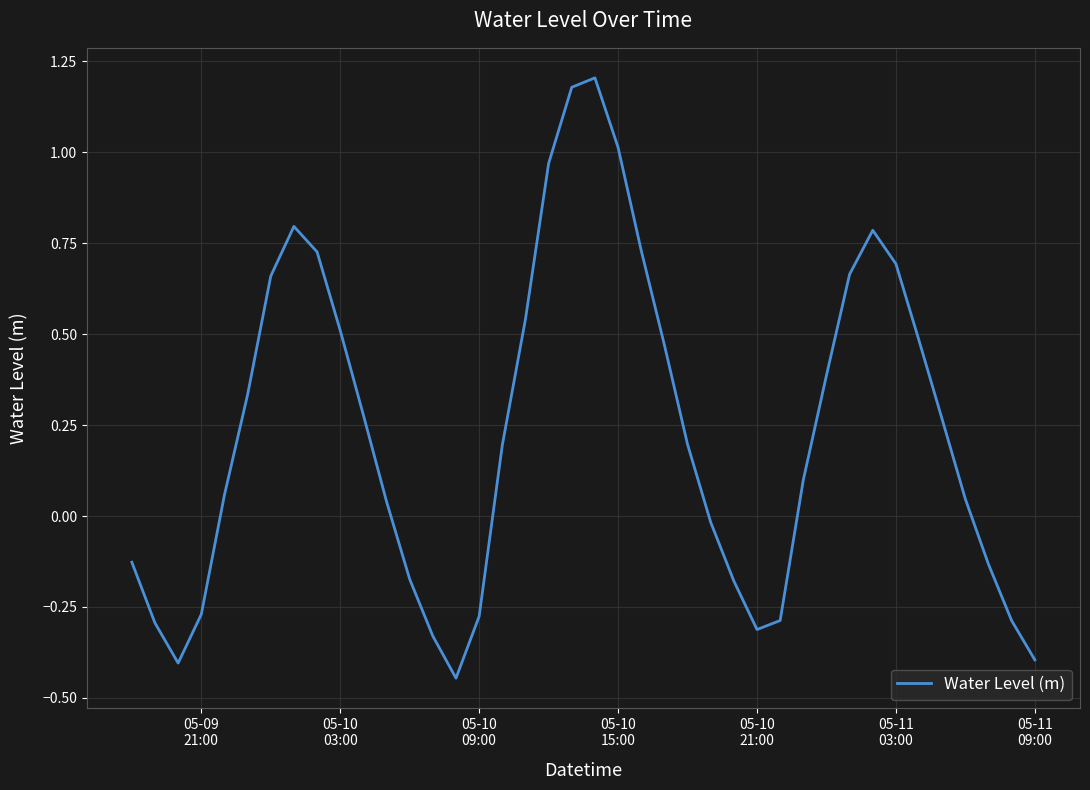

What is the difference between the maximum and minimum values?

1.7